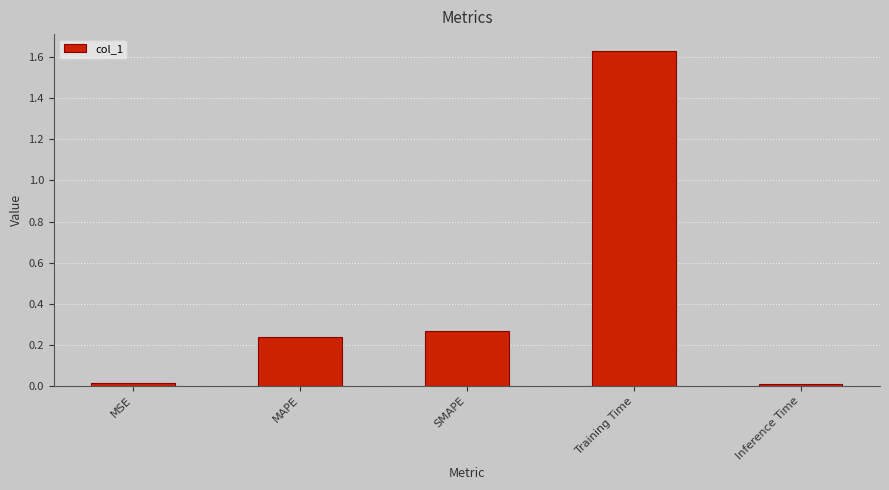

What is the difference between the values at SMAPE and Training Time?

1.4